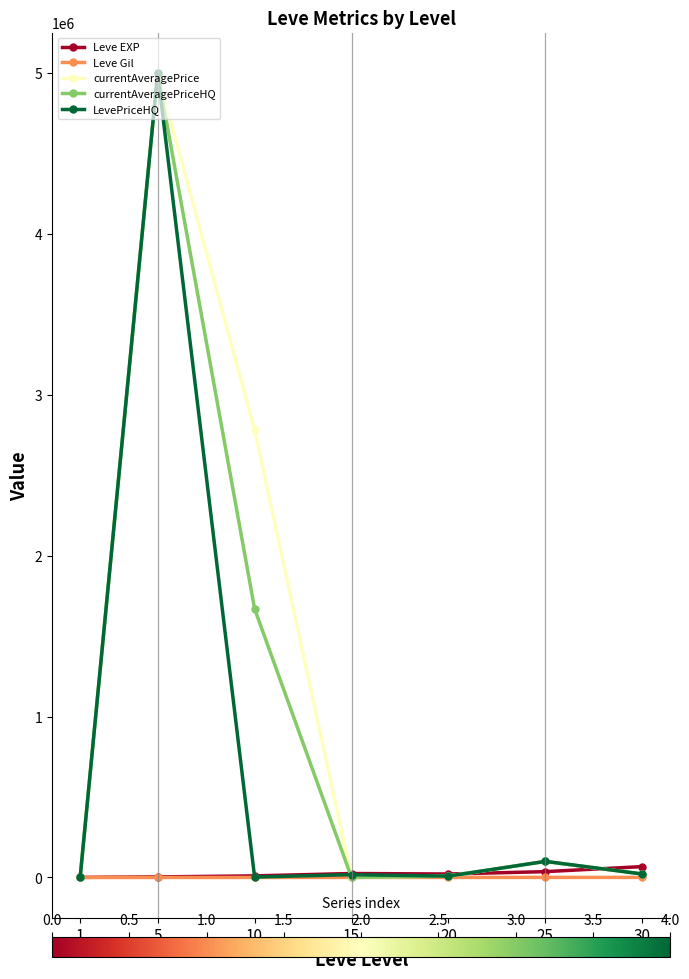

Where is the first local maximum for currentAveragePrice?

5